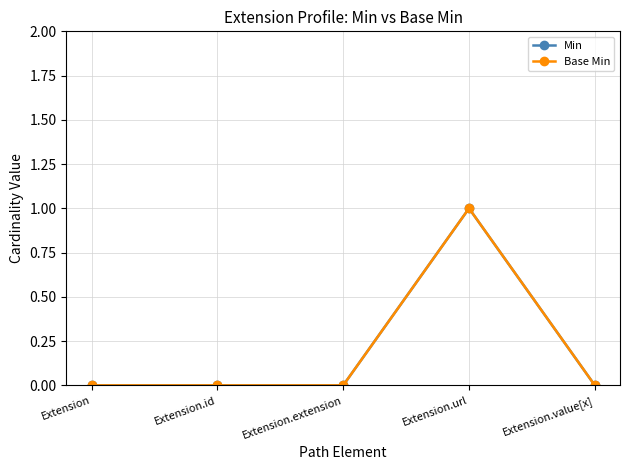

List the series in order of their peak value, lowest first.

Min, Base Min